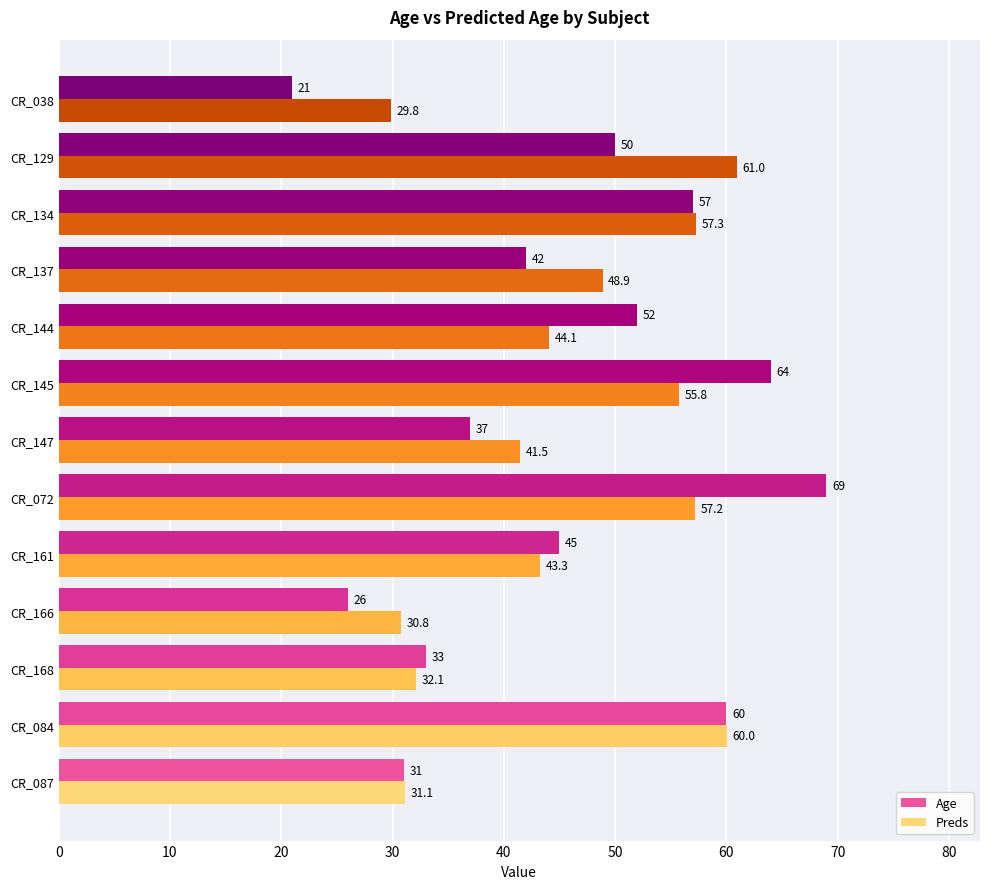

What is the average value of the Age series?

45.2